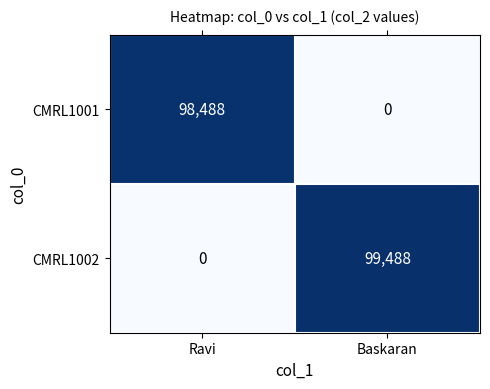

The value of CMRL1001 at Ravi is 98488. True or false?

True